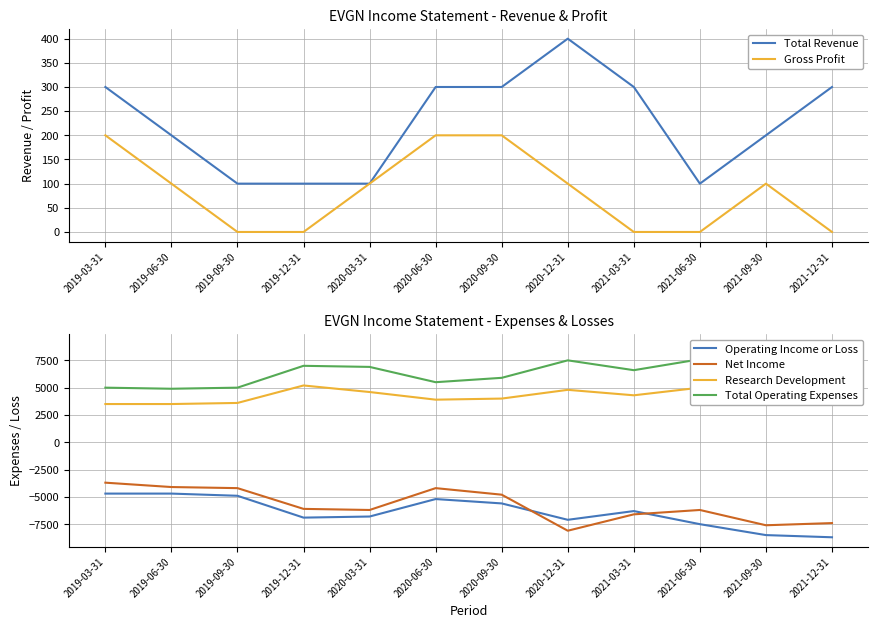

Reading left to right, extract all data points from this chart.

Total Revenue: 300	200	100	100	100	300	300	400	300	100	200	300
Gross Profit: 200	100	0	0	100	200	200	100	0	0	100	0
Operating Income or Loss: -4700	-4700	-4900	-6900	-6800	-5200	-5600	-7100	-6300	-7500	-8500	-8700
Net Income: -3700	-4100	-4200	-6100	-6200	-4200	-4800	-8100	-6600	-6200	-7600	-7400
Research Development: 3500	3500	3600	5200	4600	3900	4000	4800	4300	5000	5800	6000
Total Operating Expenses: 5000	4900	5000	7000	6900	5500	5900	7500	6600	7600	8700	9000